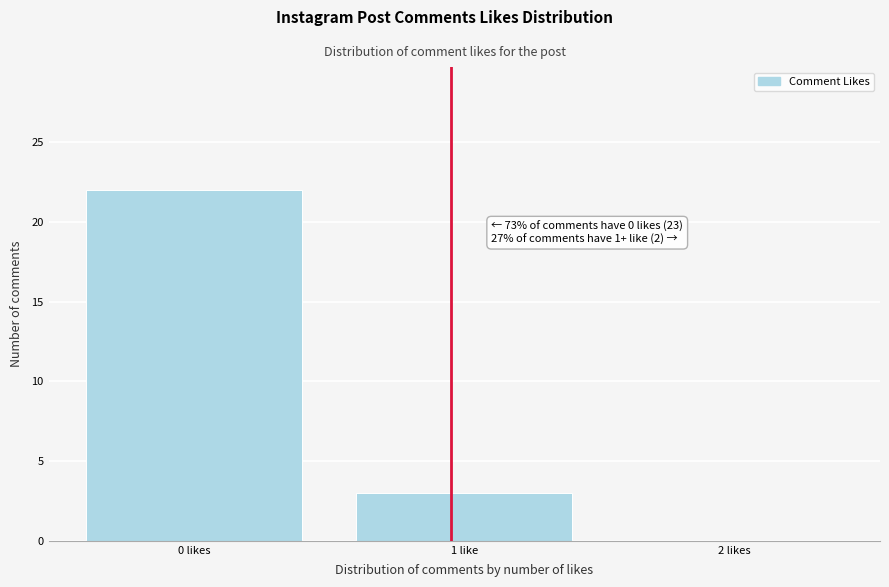

Reading left to right, list all the values displayed in this chart.

0 likes=22	1 like=3	2 likes=0